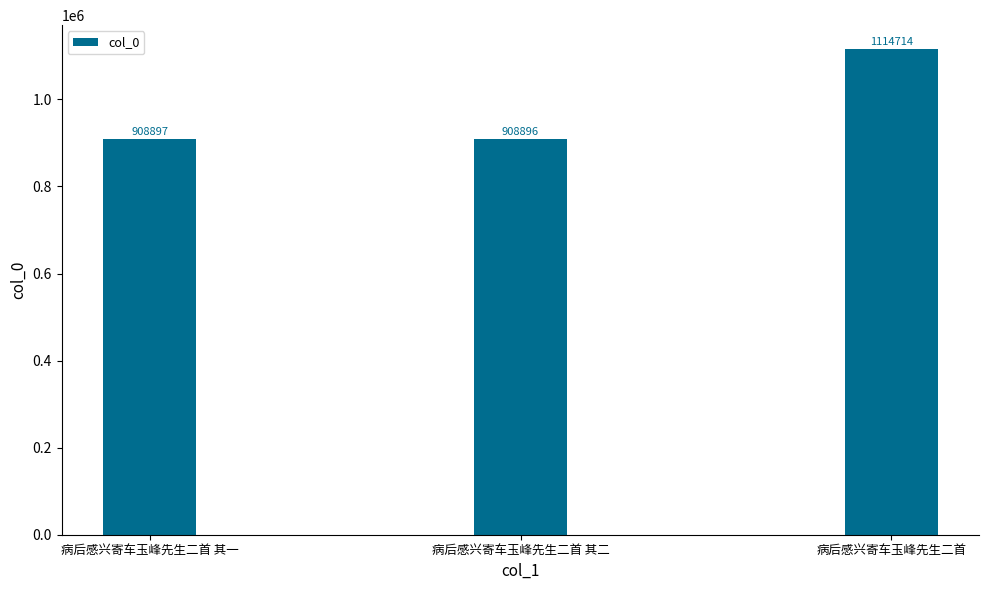

What is the minimum value shown in the chart?

908896